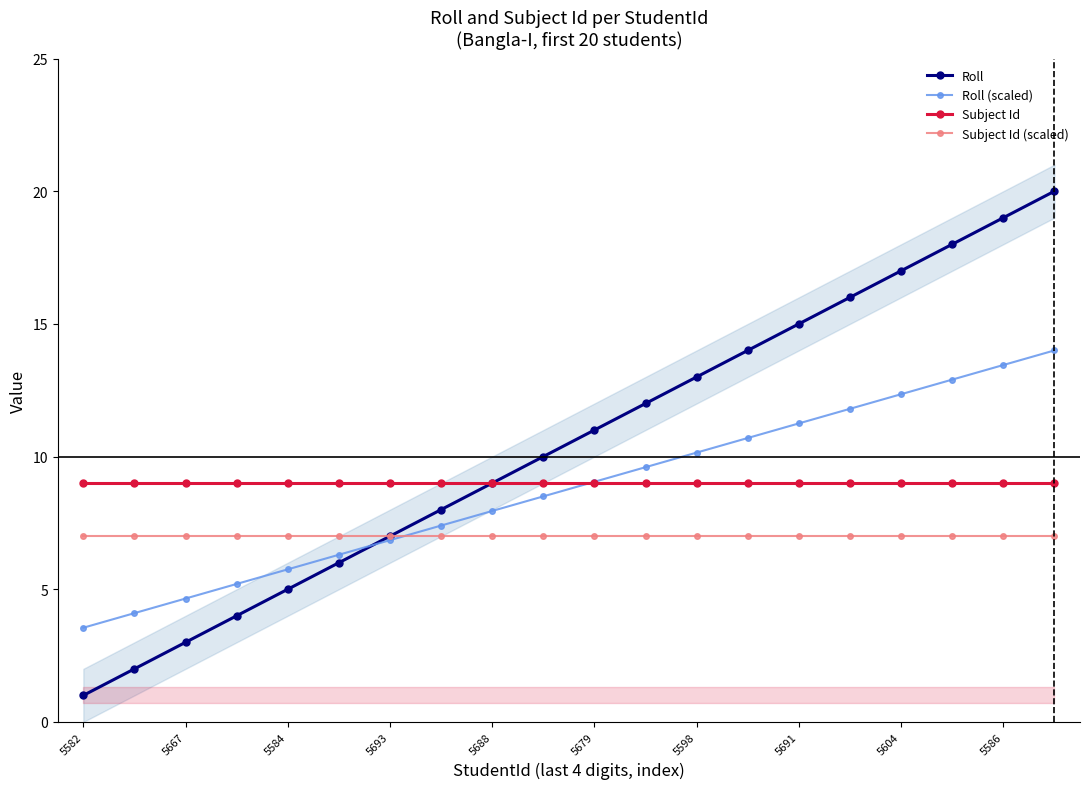

True or false: Subject Id and Roll (scaled) cross at least once.

True